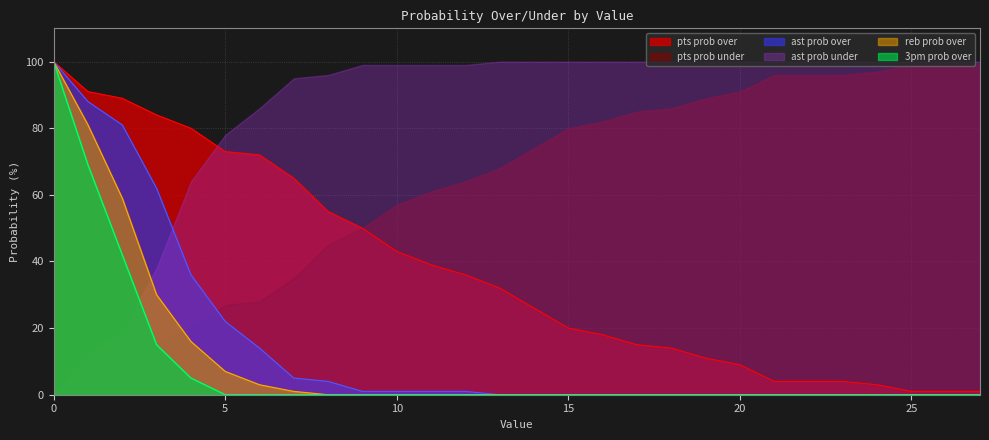

List the labels in order of 3pm prob over value, smallest first.

5, 6, 7, 8, 9, 10, 11, 12, 13, 14, 15, 16, 17, 18, 19, 20, 21, 22, 23, 24, 25, 26, 27, 4, 3, 2, 1, 0